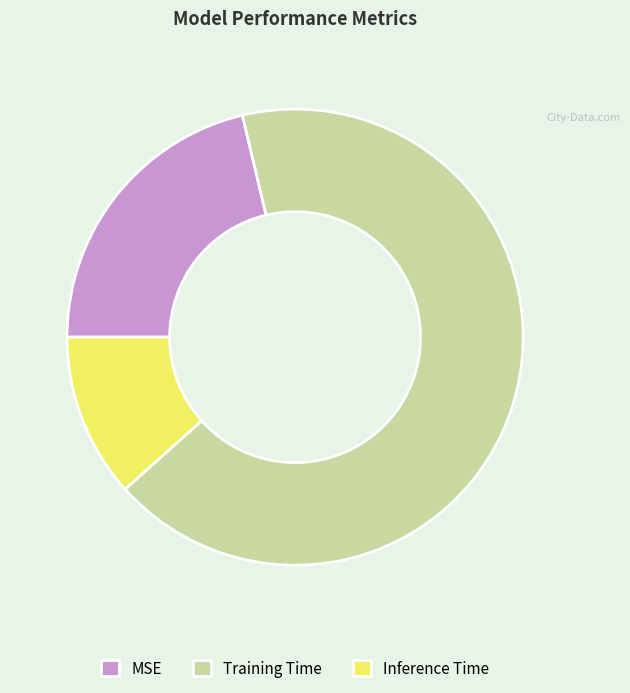

Is the sum of Training Time and Inference Time greater than half?

Yes